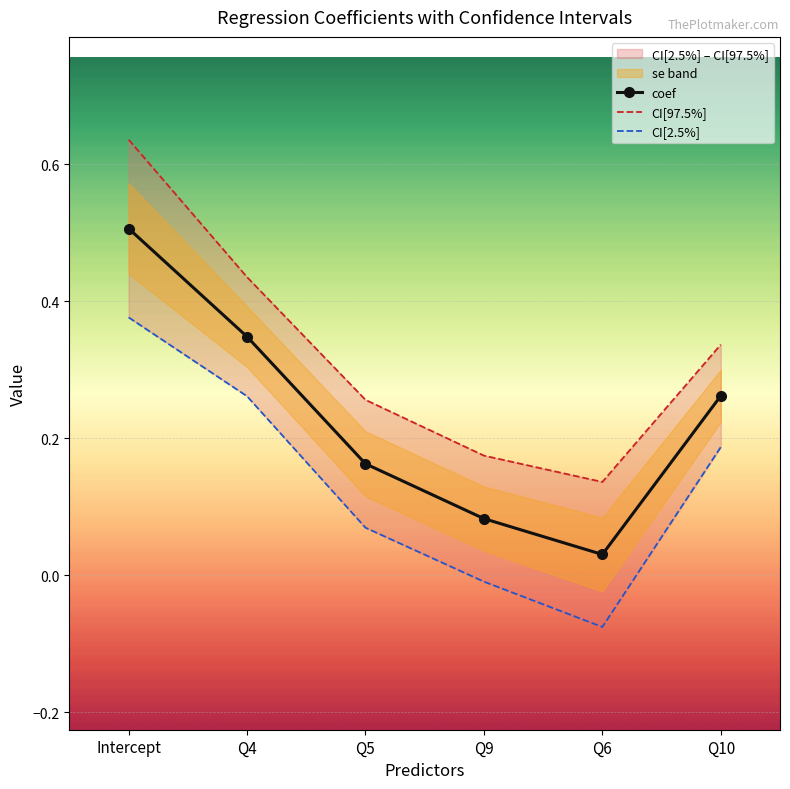

How many lines are shown in the chart?

3